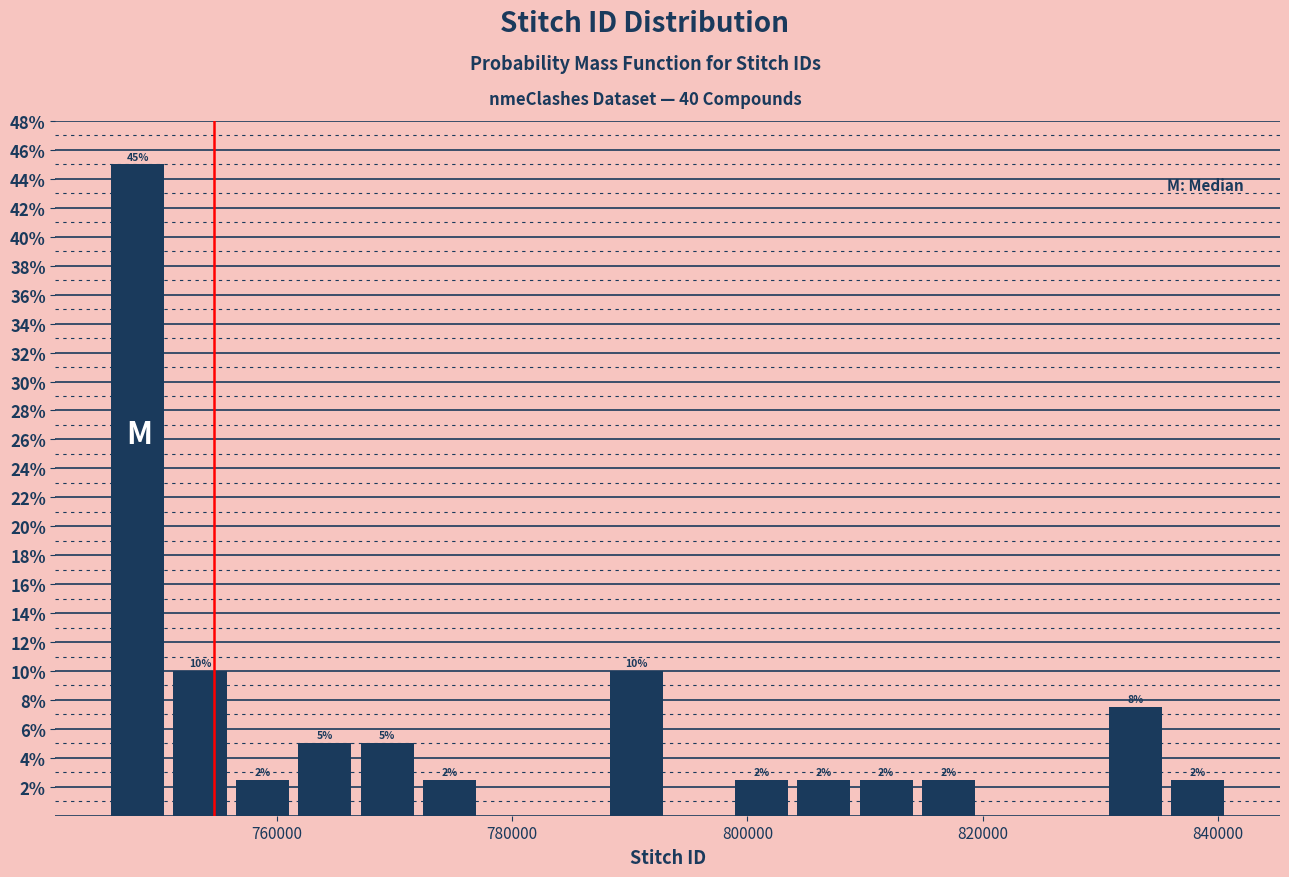

Around what value on the x-axis is the tallest bar? Give the approximate position of its centre, as read against the axis.

748000